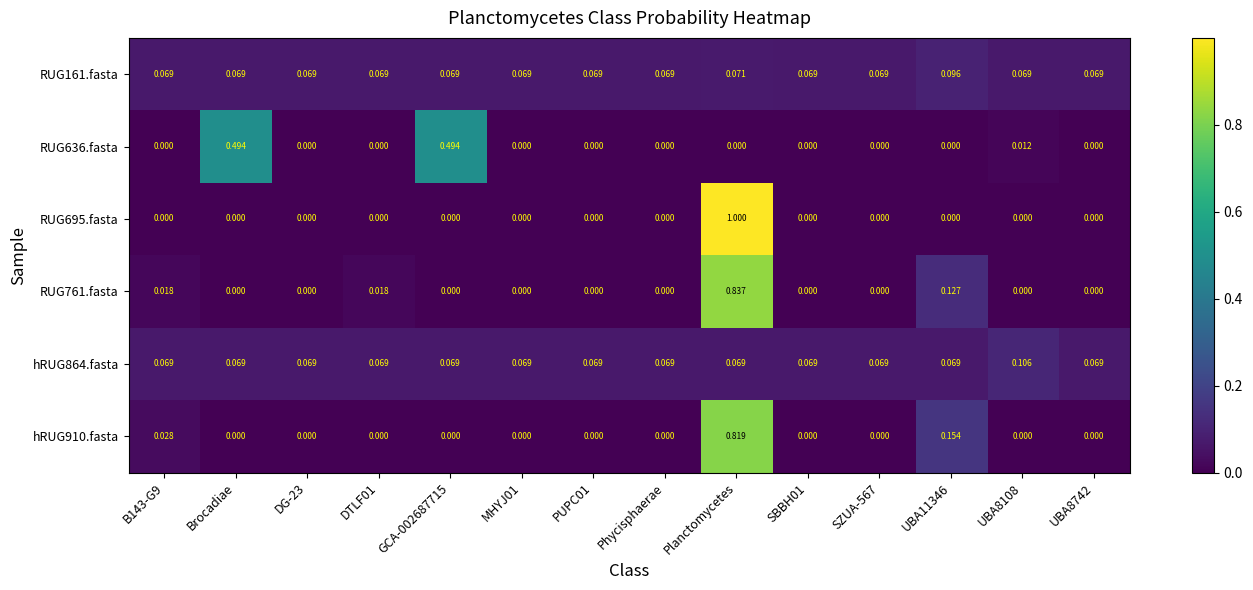

At which category is the sum across all series the highest?

Planctomycetes